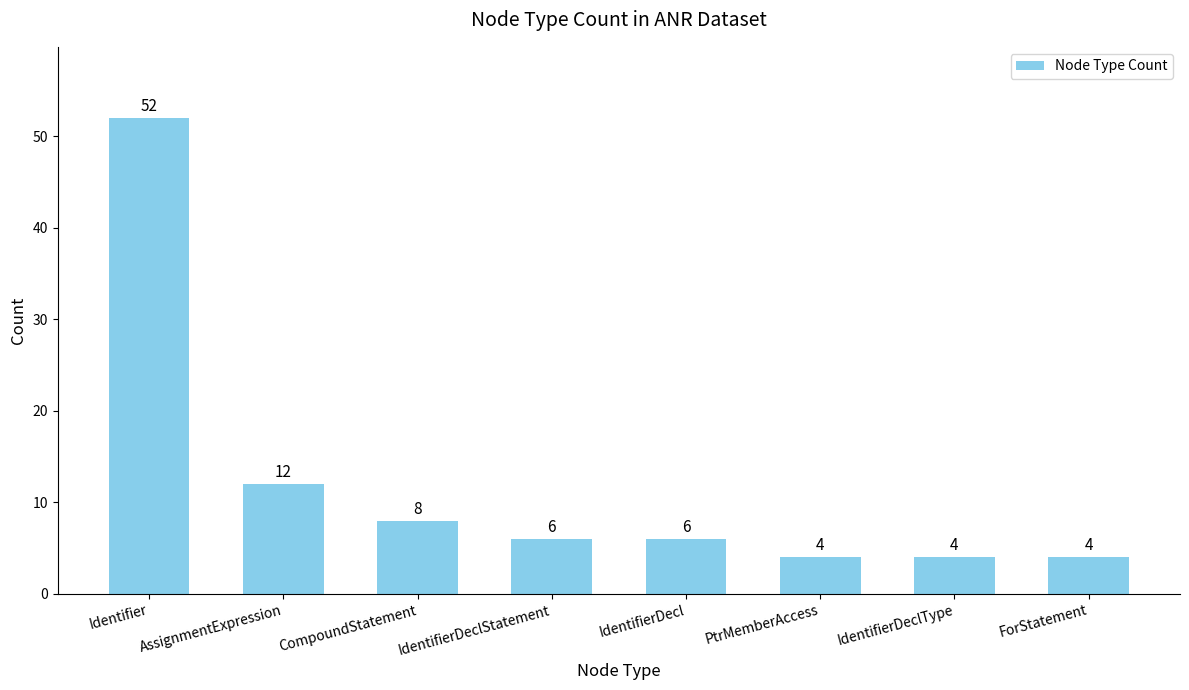

What is the difference between the maximum and minimum values?

48